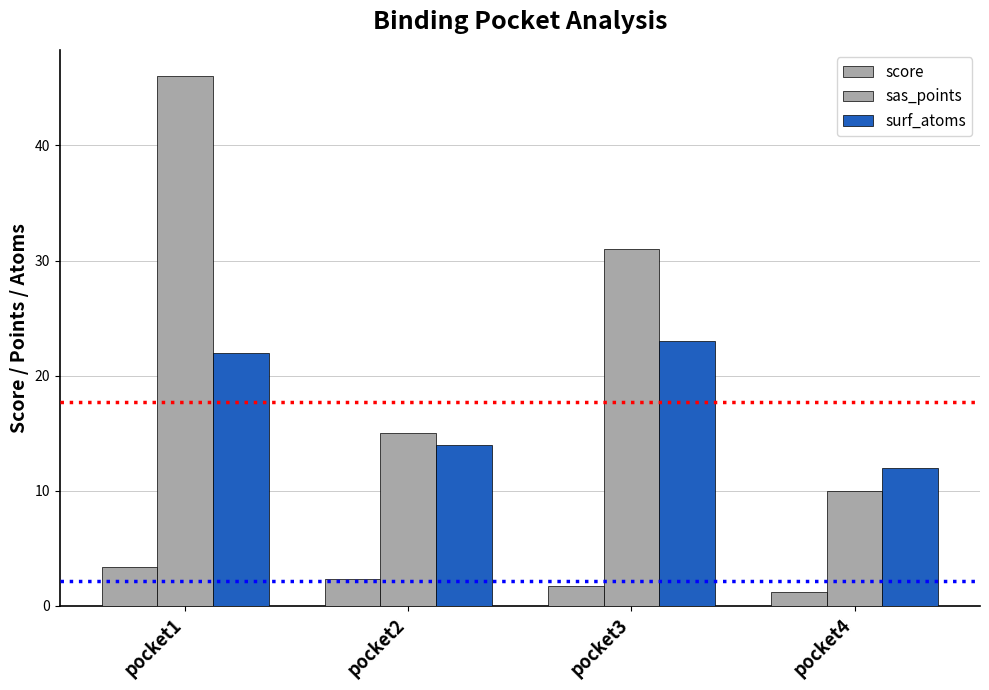

How many bars are there in total?

12